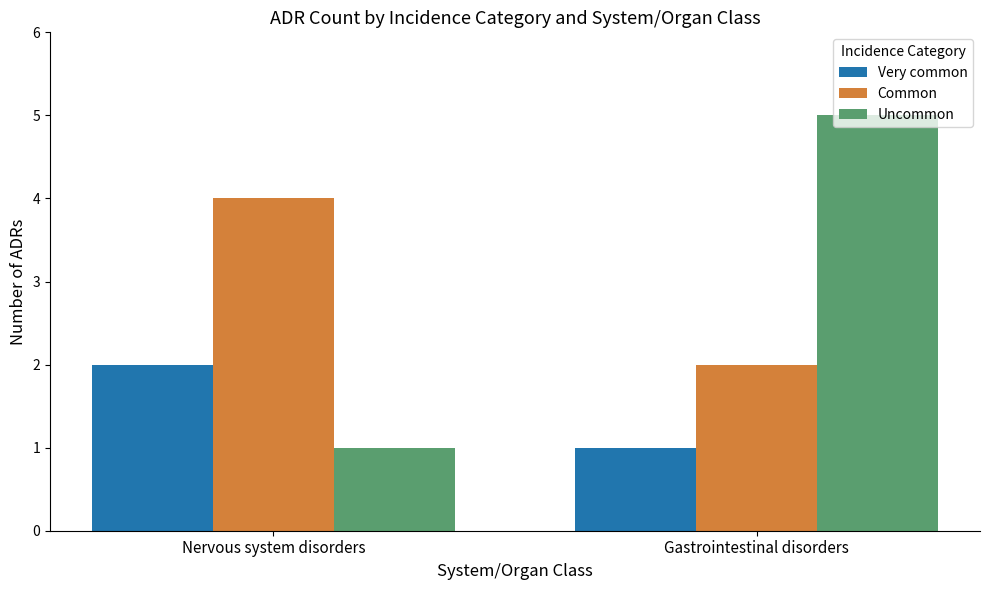

At which category is the sum across all series the highest?

Gastrointestinal disorders